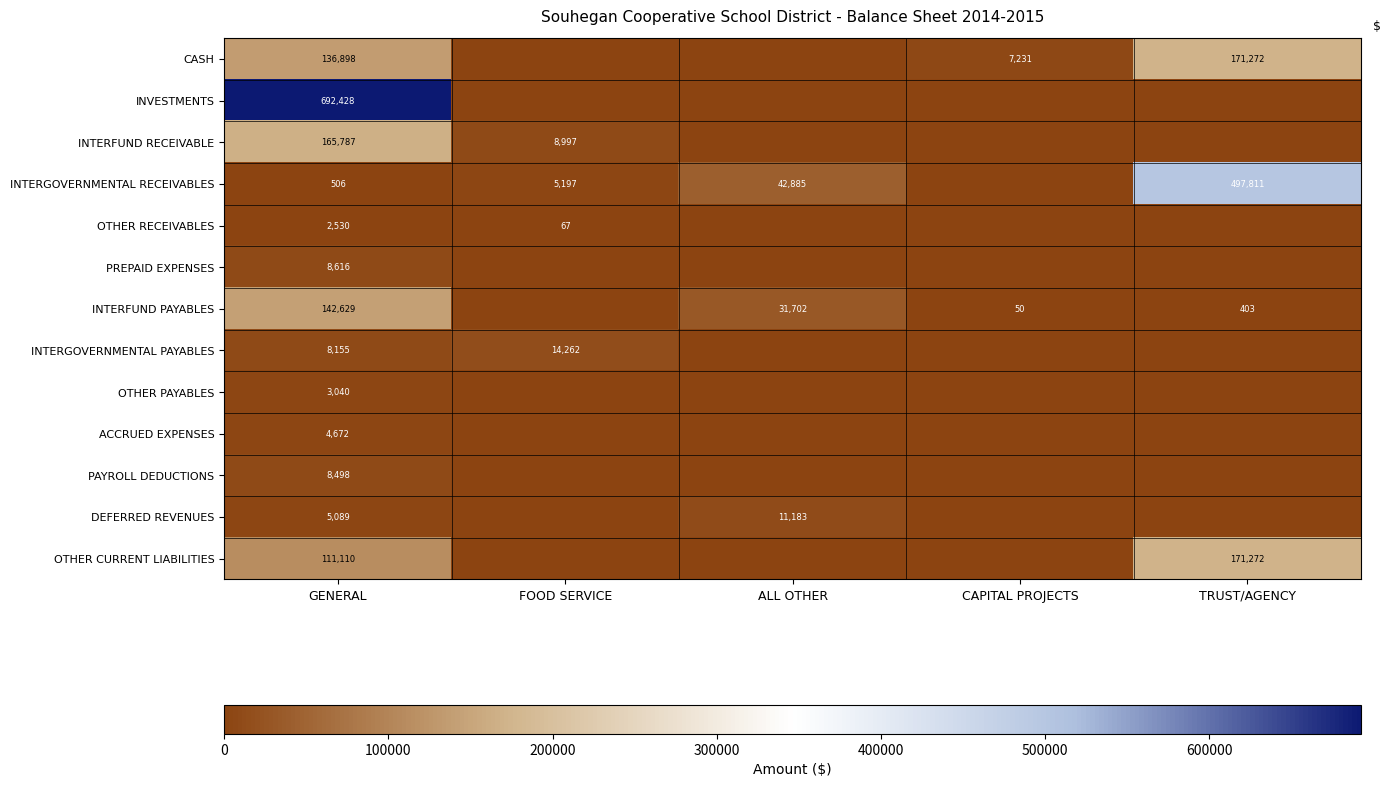

Is it true that INTERGOVERNMENTAL RECEIVABLES equals 42885 at ALL OTHER?

True